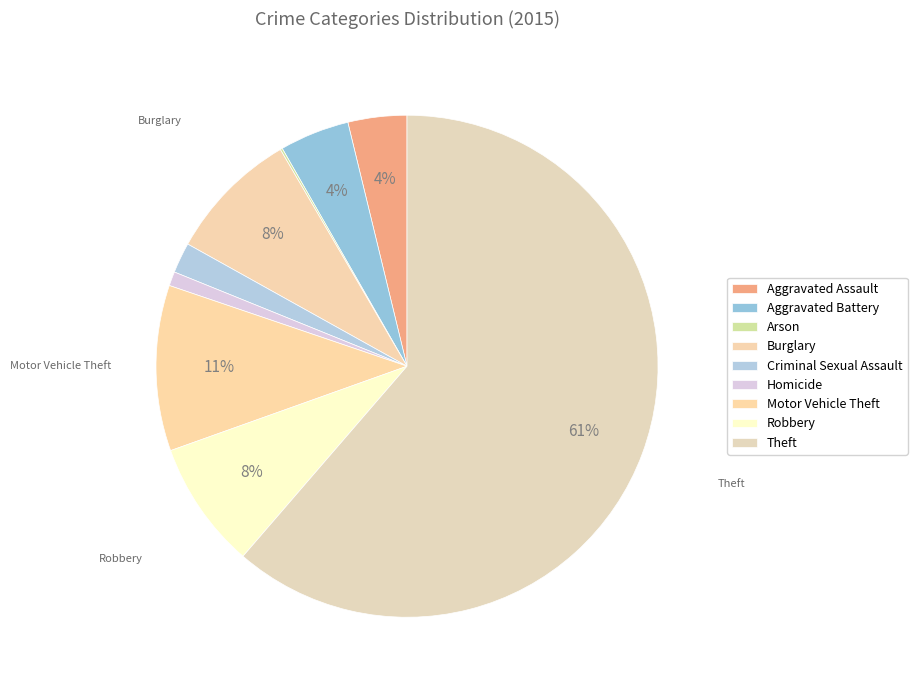

Do Burglary and Theft together represent more than half of the pie?

Yes